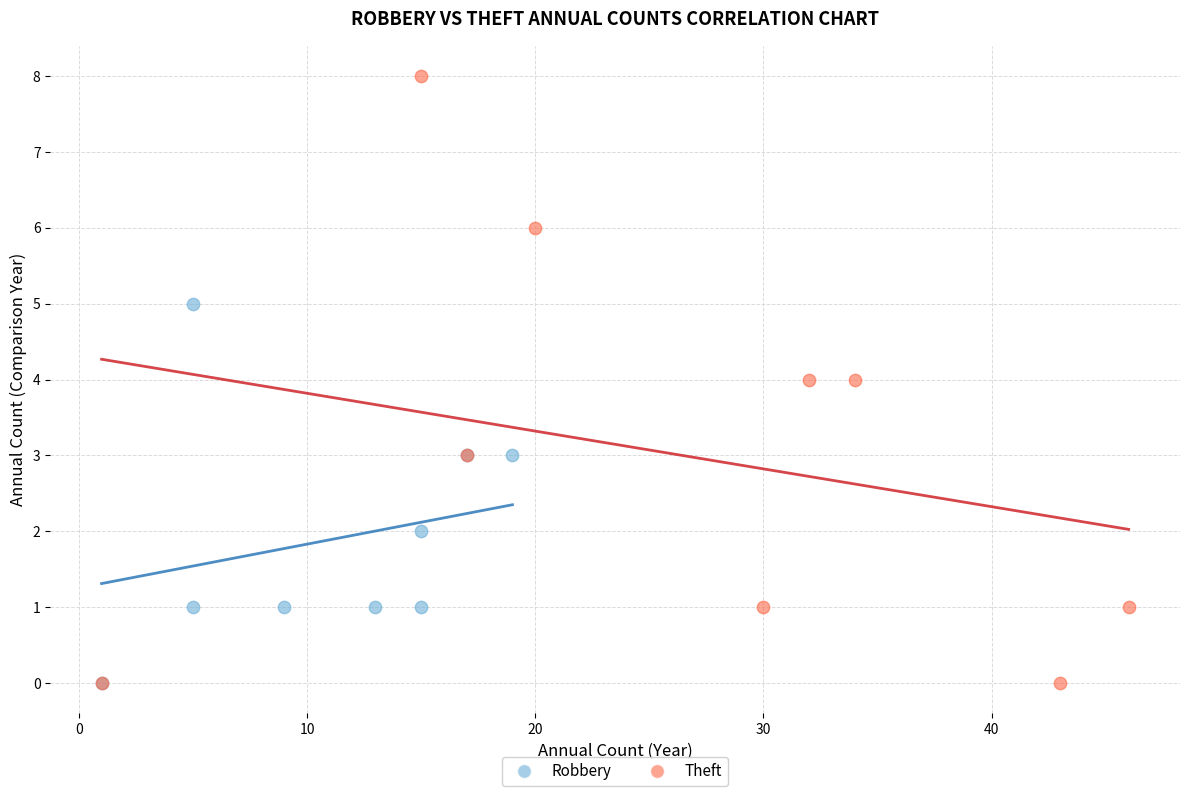

Which series has the largest Y range (max minus min)?

Theft